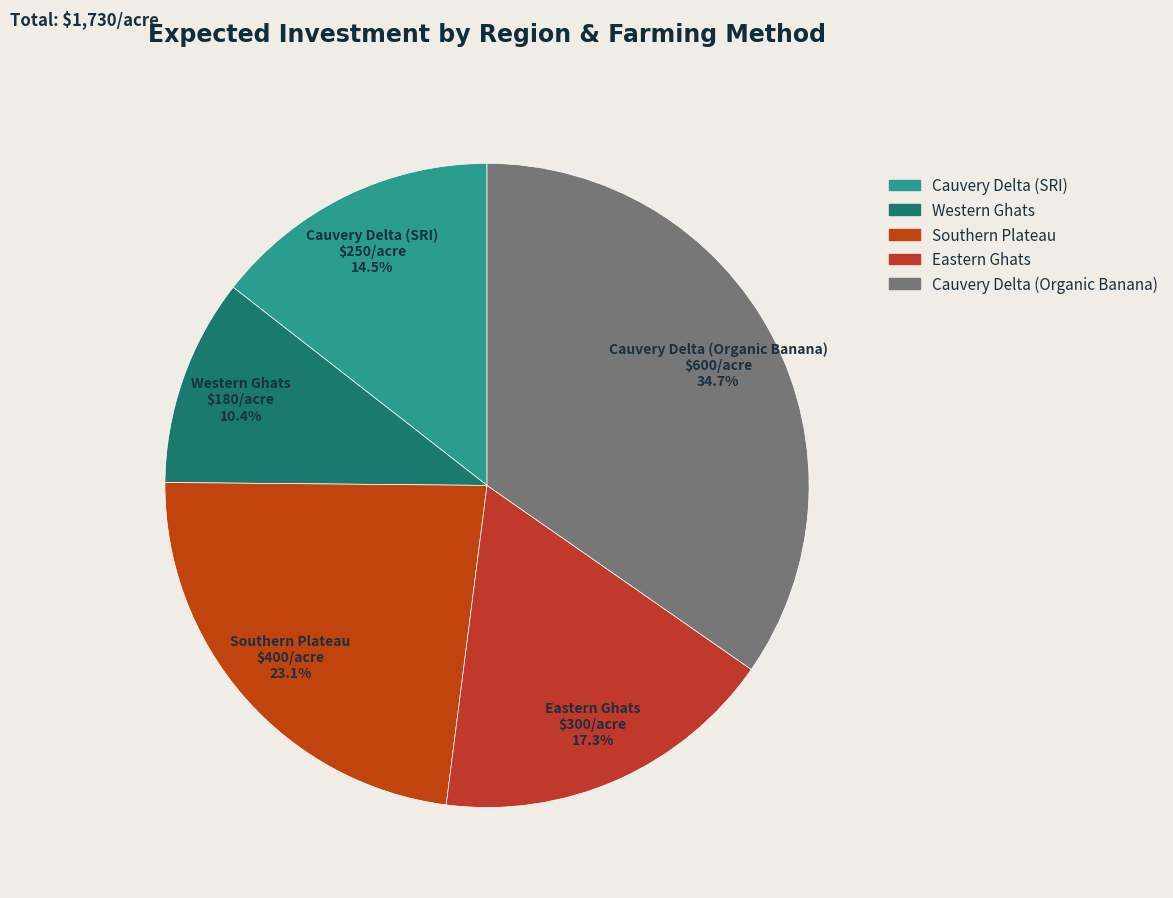

How many segments does this pie chart have?

5